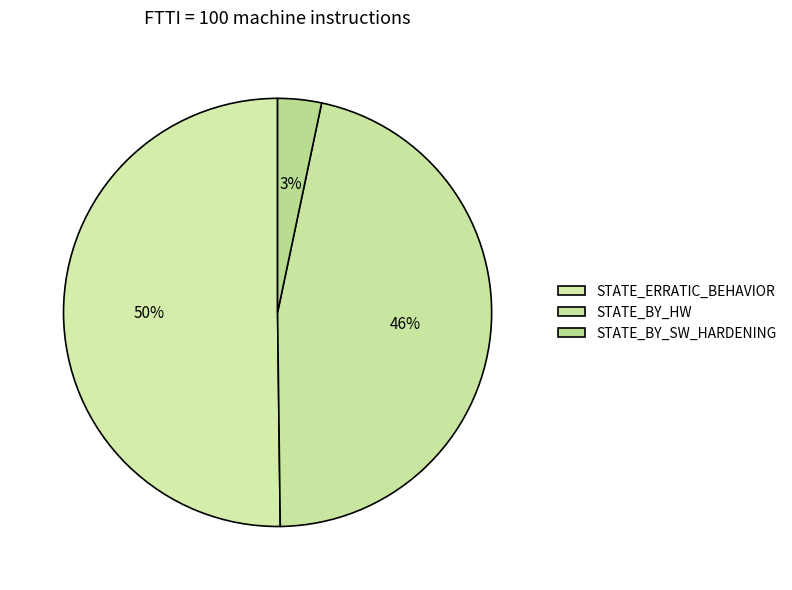

Count the number of slices in the pie.

3